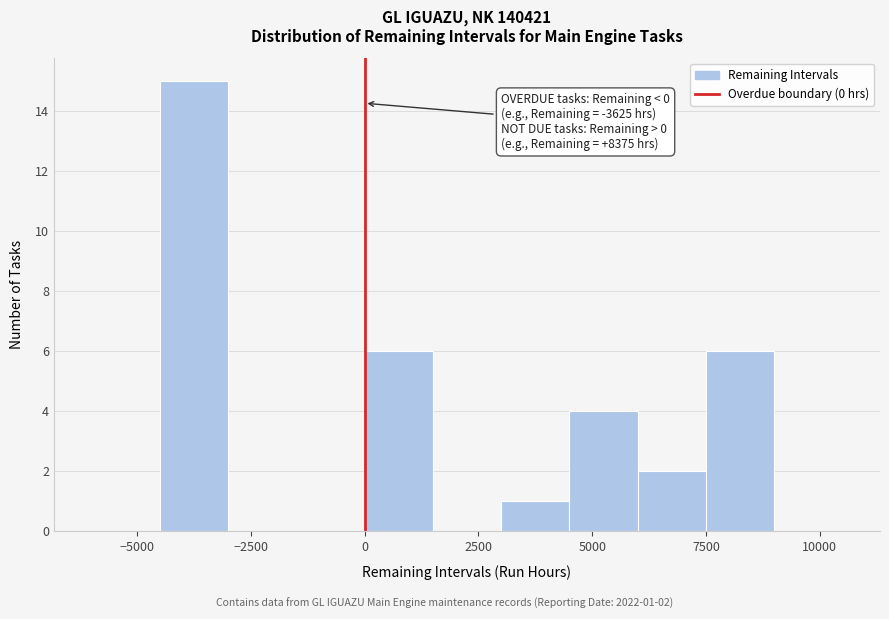

Around what value on the x-axis is the tallest bar? Give the approximate position of its centre, as read against the axis.

-3500